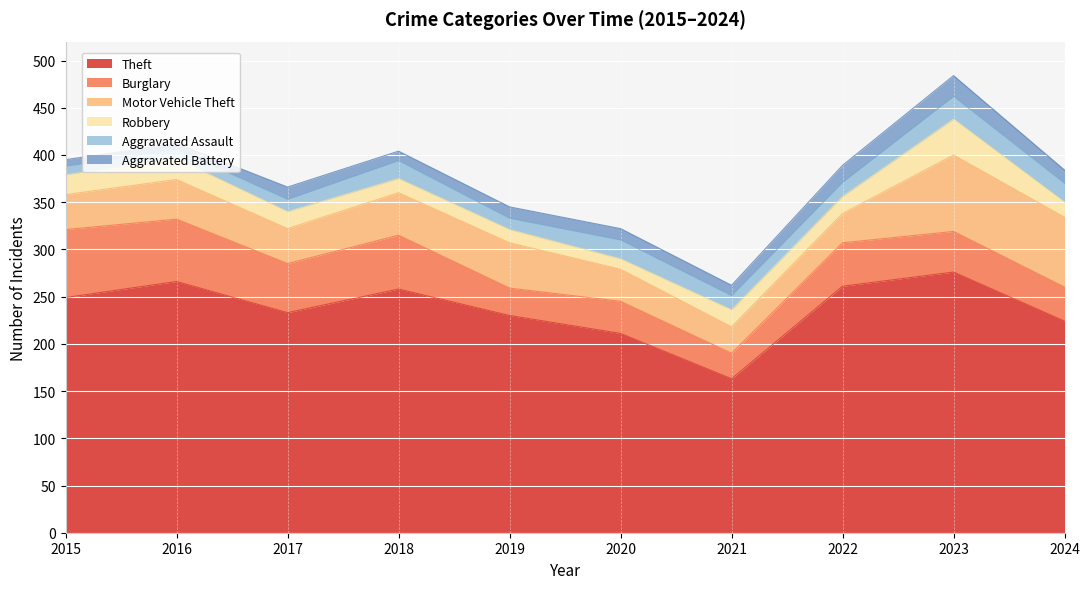

Which series has the widest spread of values?

Theft